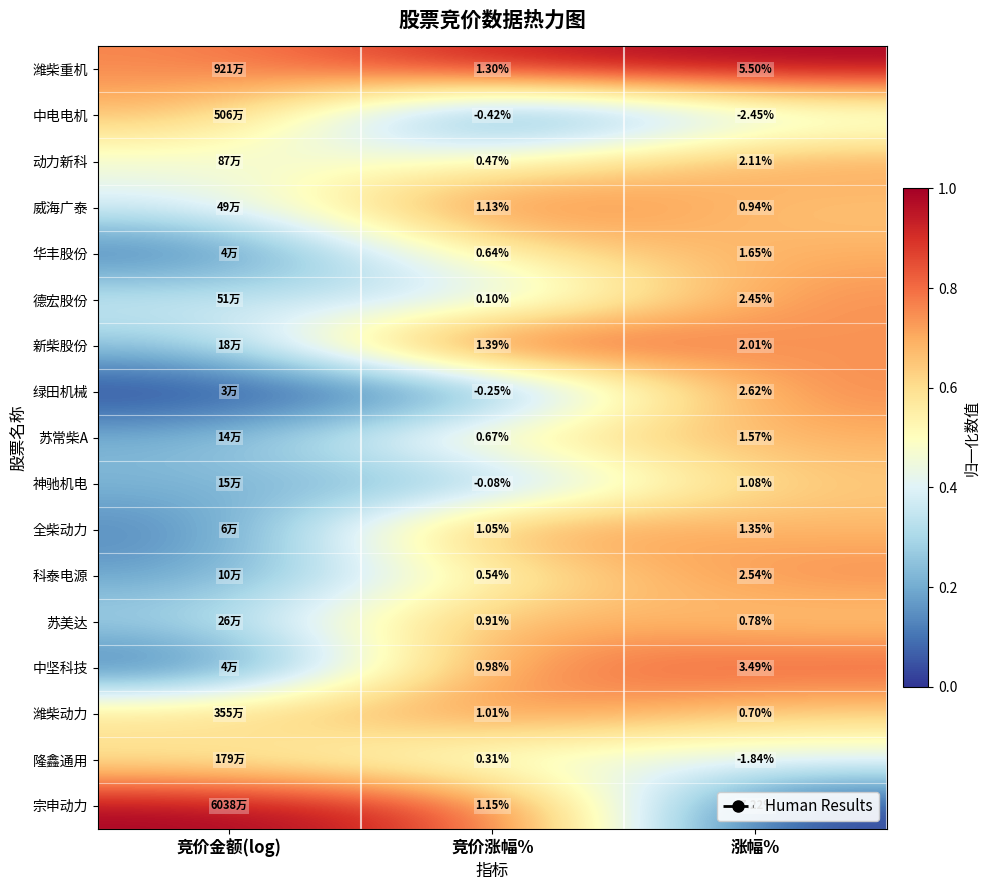

At how many categories does at least one series exceed 0?

3